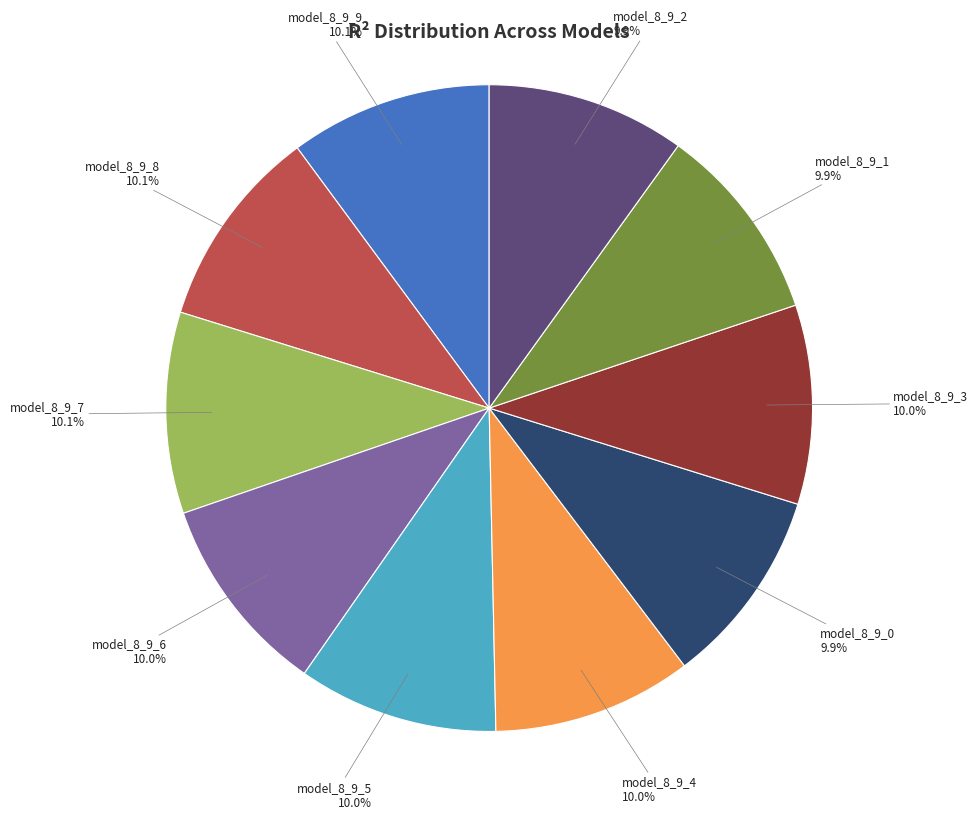

Does any single category account for the majority?

No